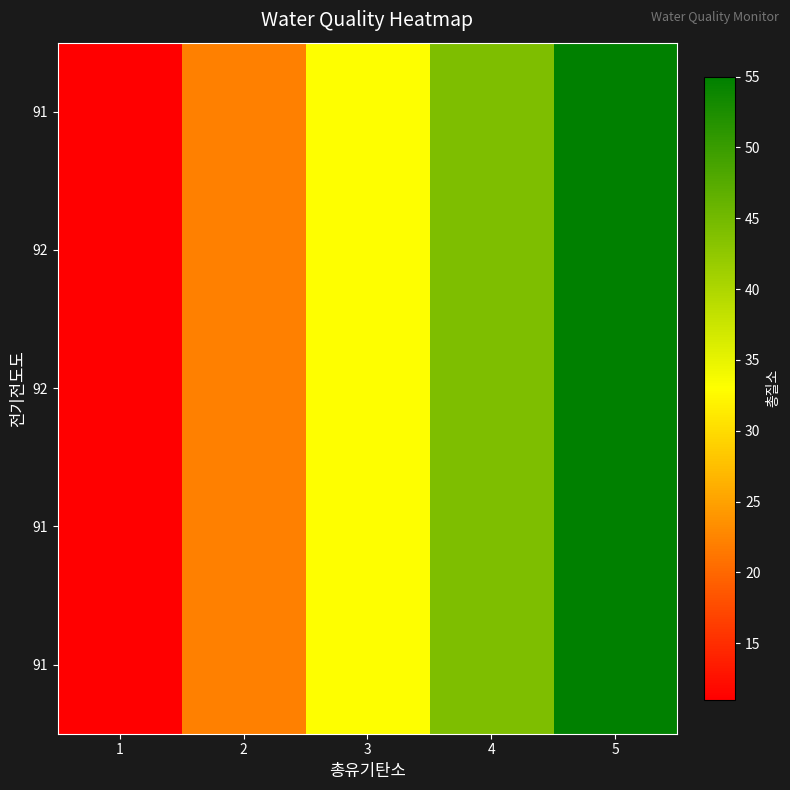

What is the total value across all series at 2?

110